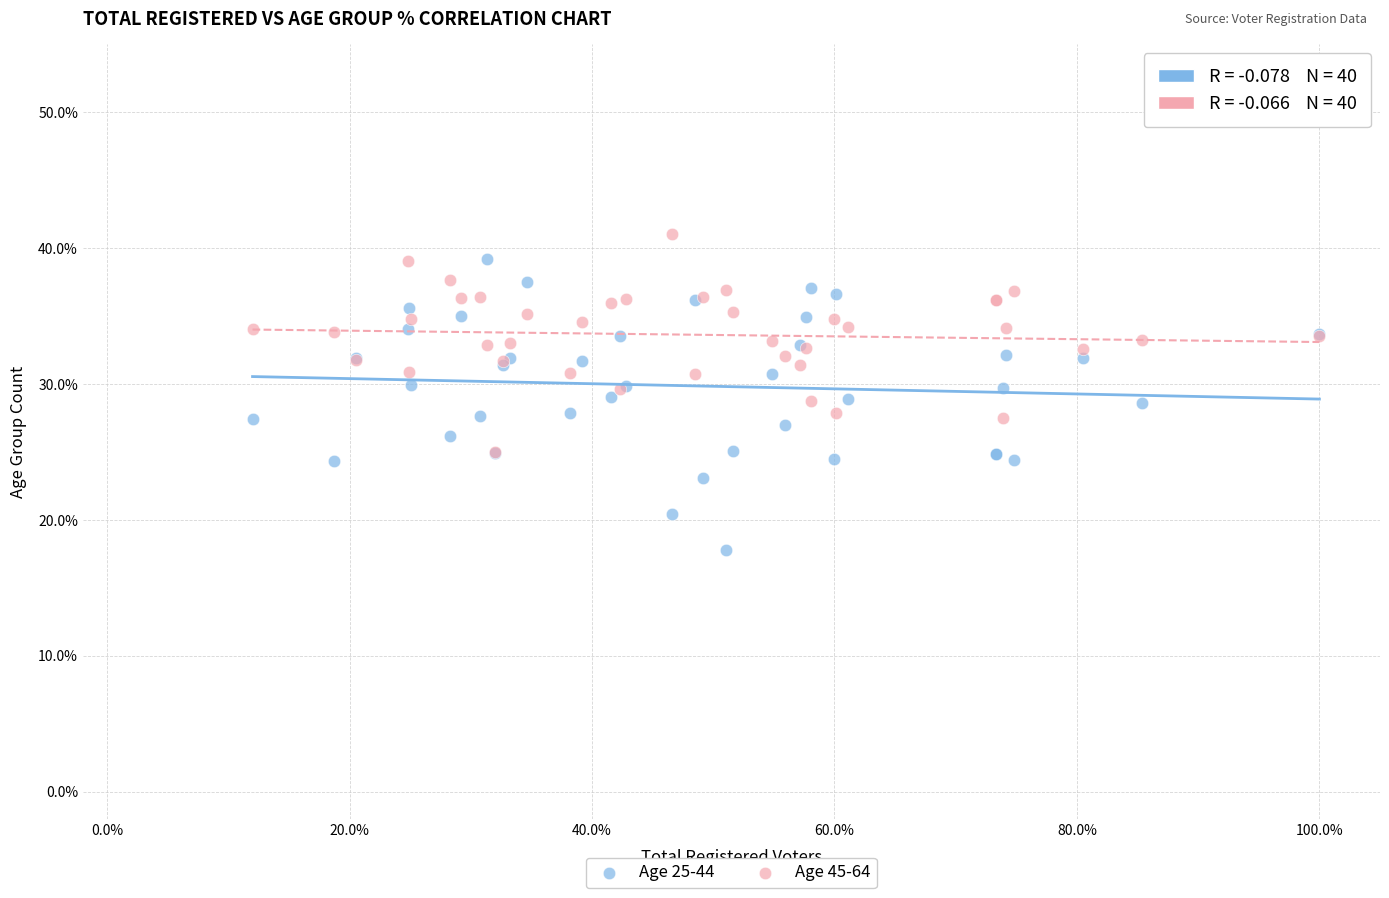

What are all the series names shown in the legend?

Age 25-44, Age 45-64